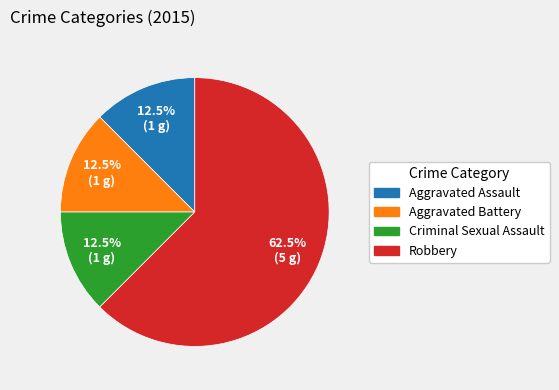

Which category accounts for the majority?

Robbery